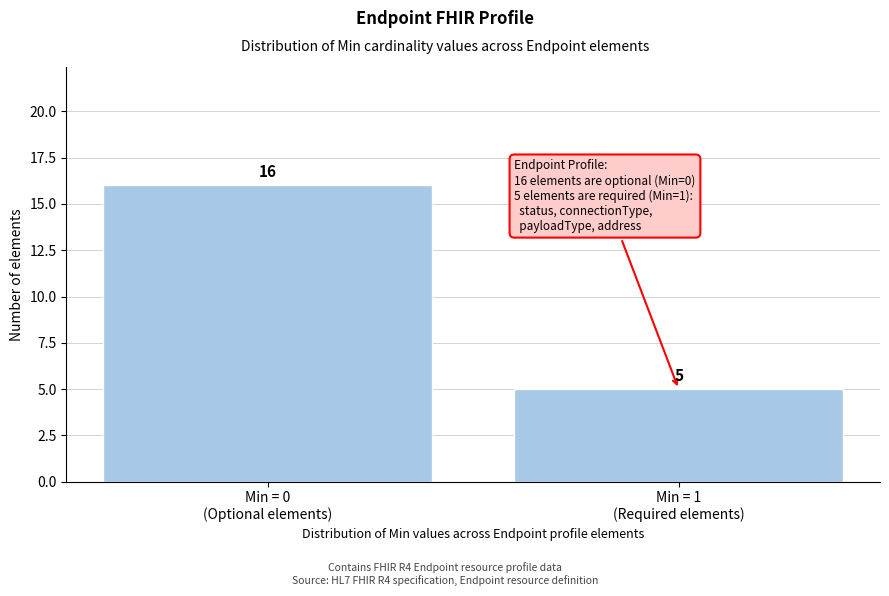

Reading right to left, transcribe all the data shown in this chart.

5	16